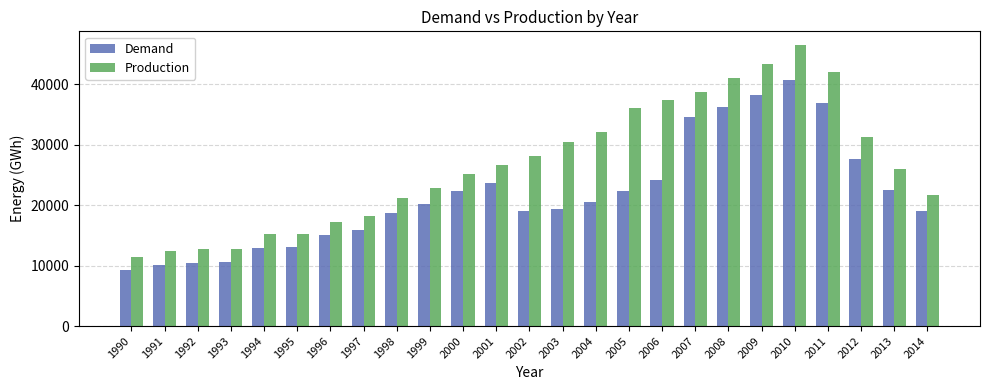

List the series in order of their peak value, highest first.

Production, Demand